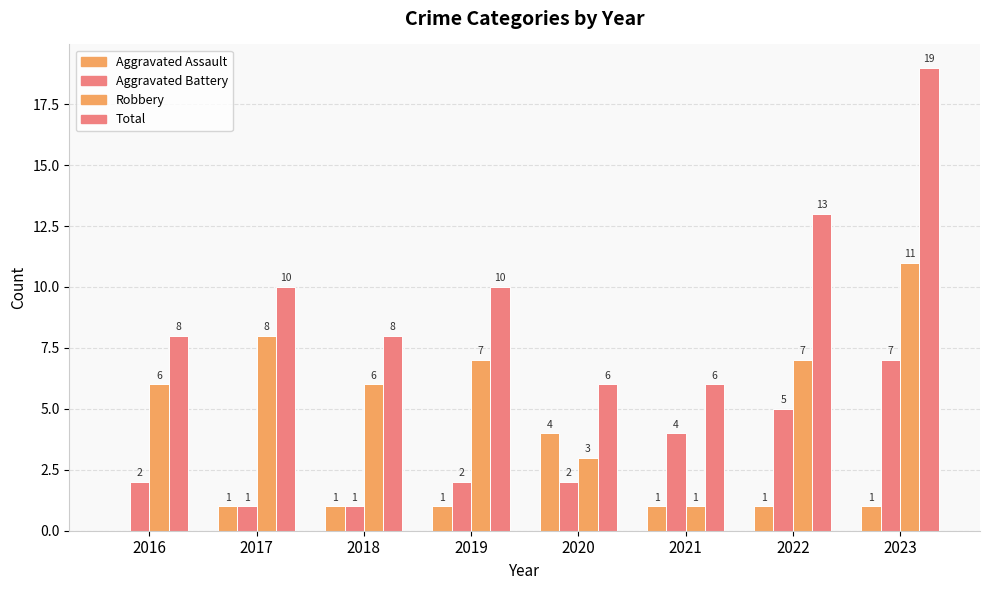

The value of Aggravated Assault at 2016 is 2. True or false?

False